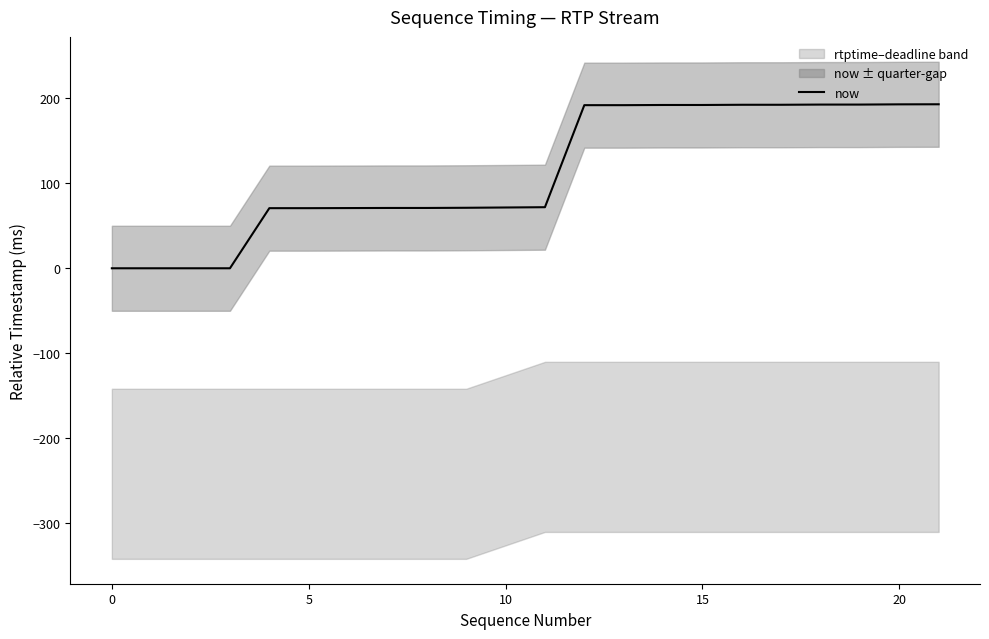

The chart shows a value of 279.7 at 16. True or false?

False